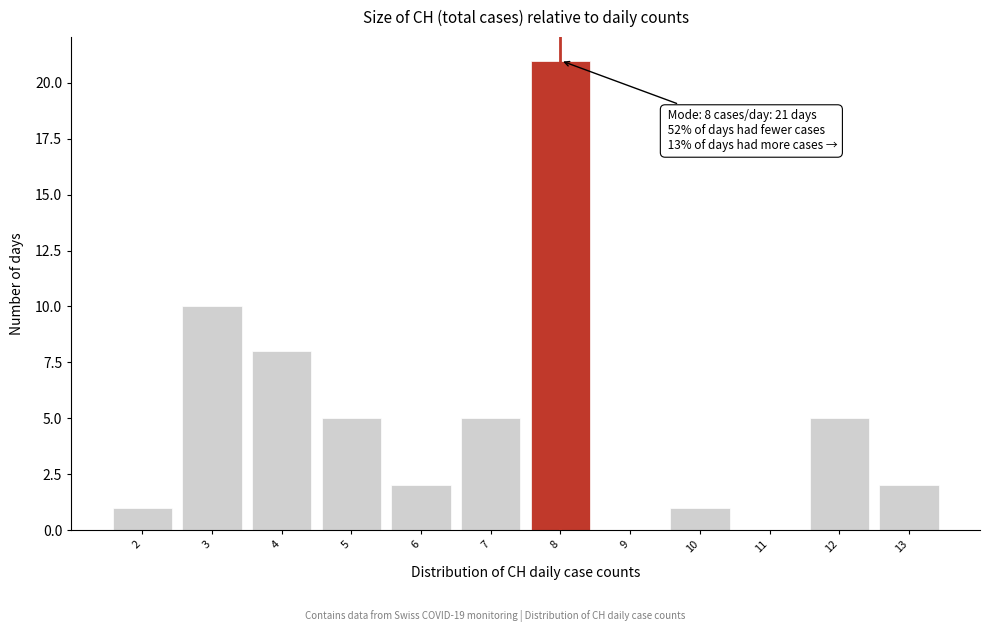

Which range on the x-axis has the tallest bar?

7.5 to 8.5